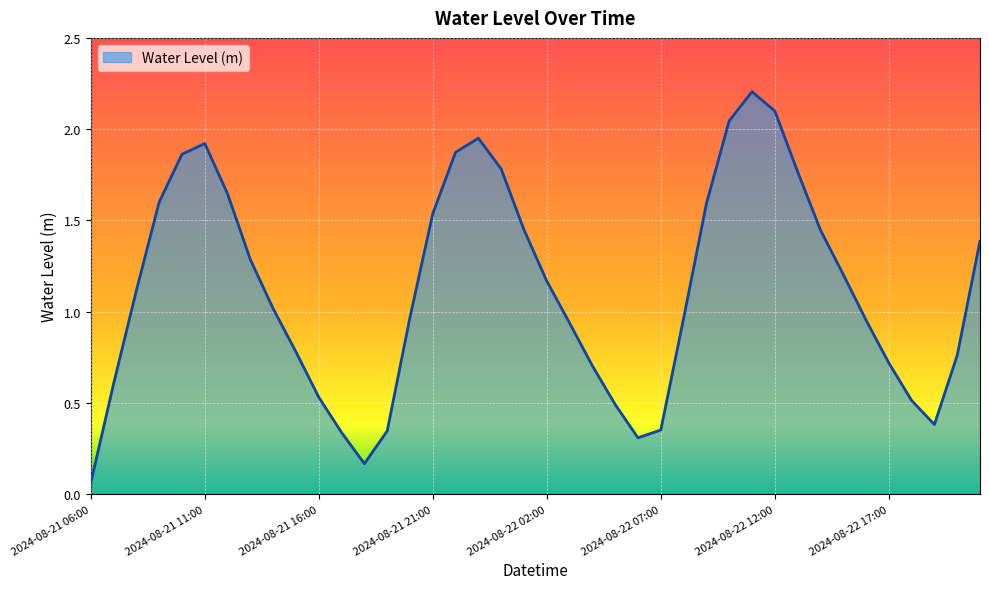

What is the label of the 22nd point from the right?

2024-08-22 00:00